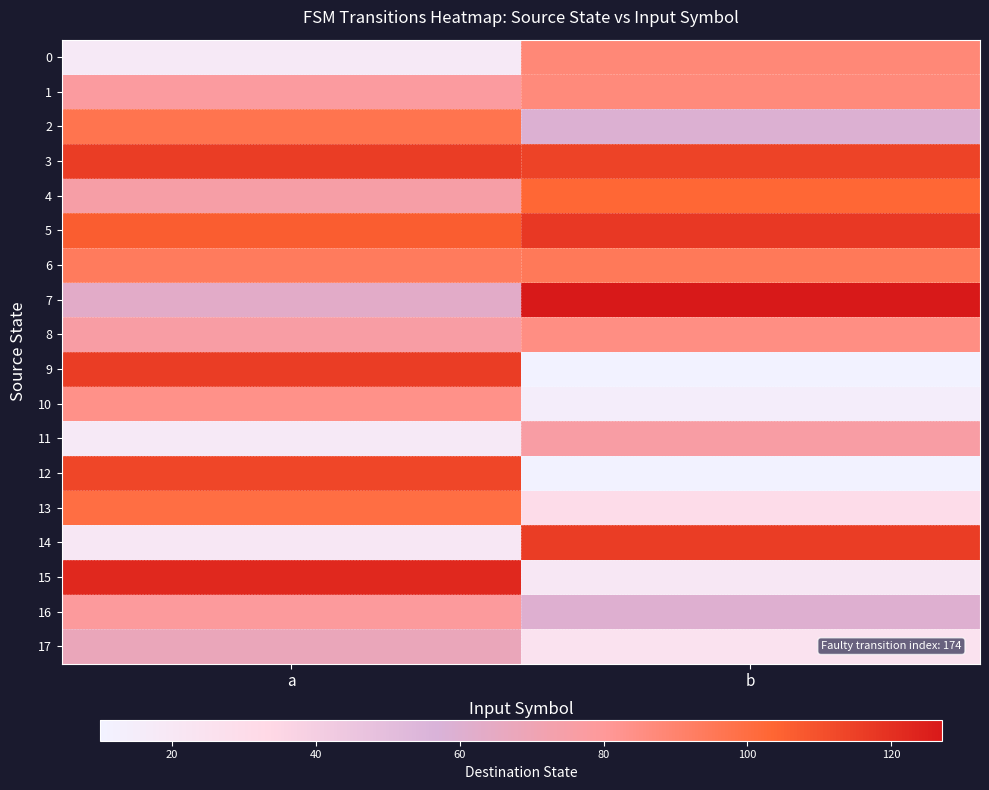

Rank the series by their maximum value, from highest to lowest.

7, 15, 5, 3, 9, 14, 12, 4, 13, 2, 6, 0, 1, 8, 10, 16, 11, 17